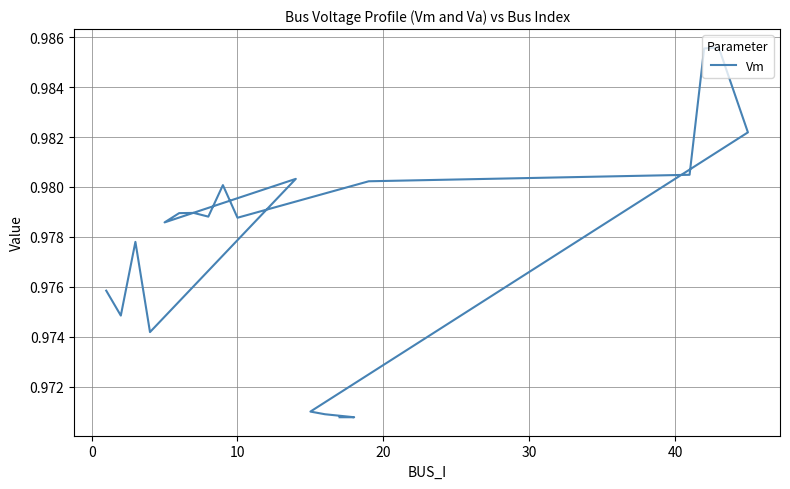

What is the average value?

1.0